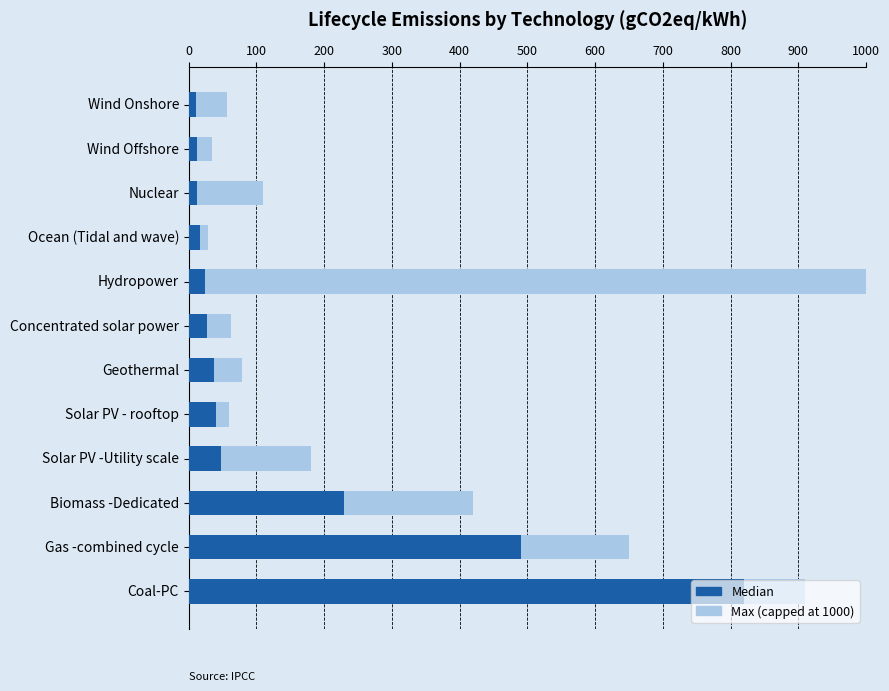

What are all the series names shown in the legend?

Max, Median